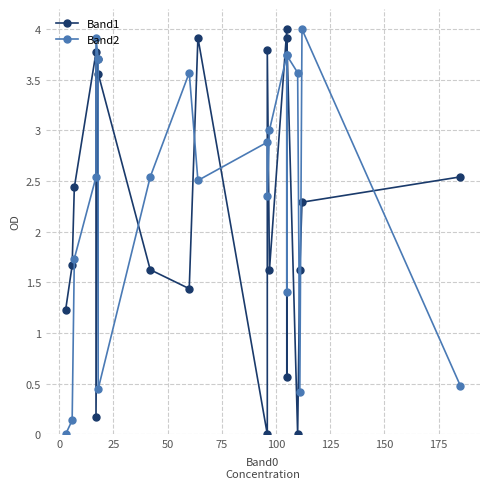

What is the maximum value for Band1?

4.0